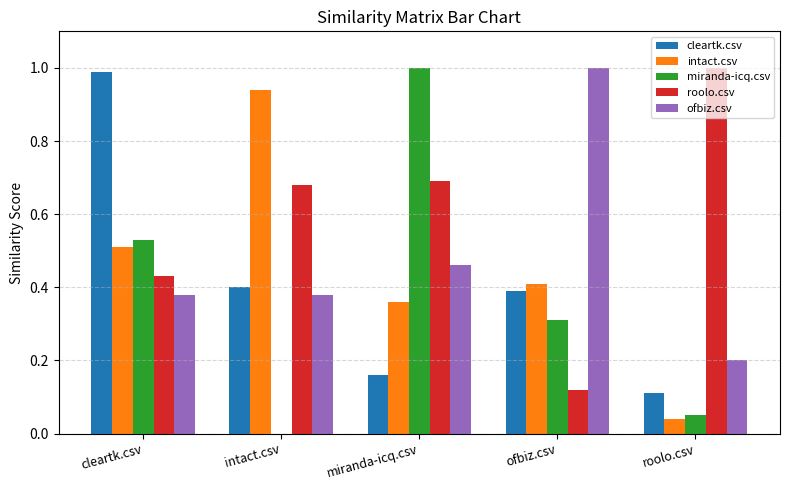

Between miranda-icq.csv and ofbiz.csv, which series saw the biggest shift?

miranda-icq.csv